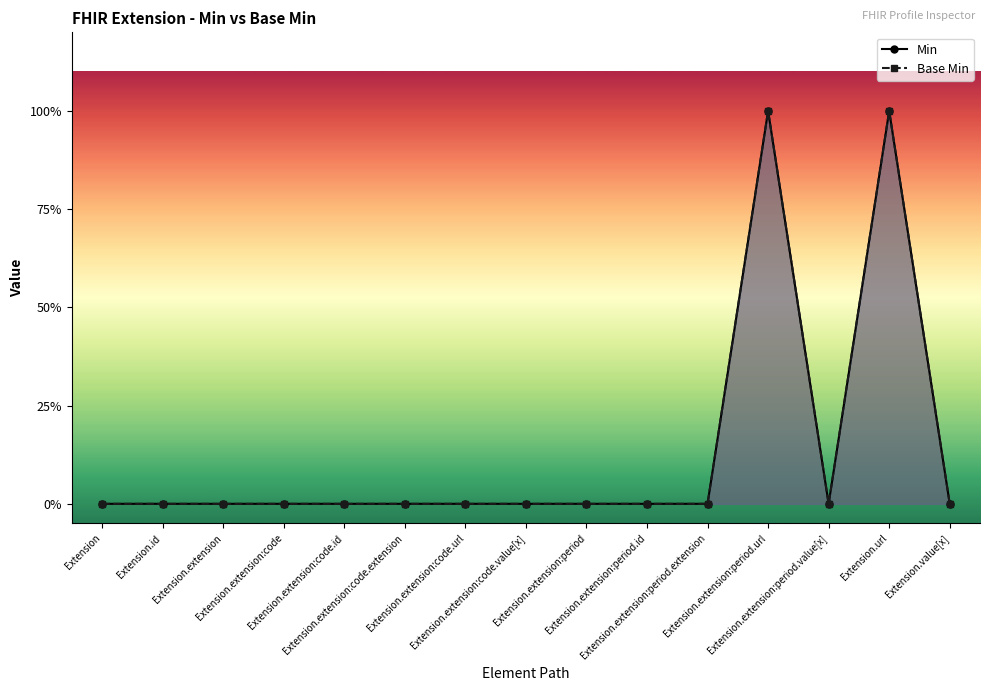

What is the label of the 2nd point from the right?

Extension.url